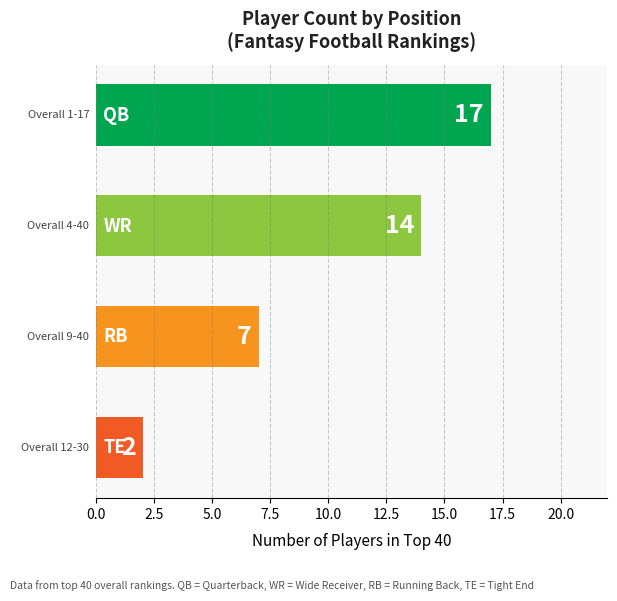

How many values are between 7 and 17?

3